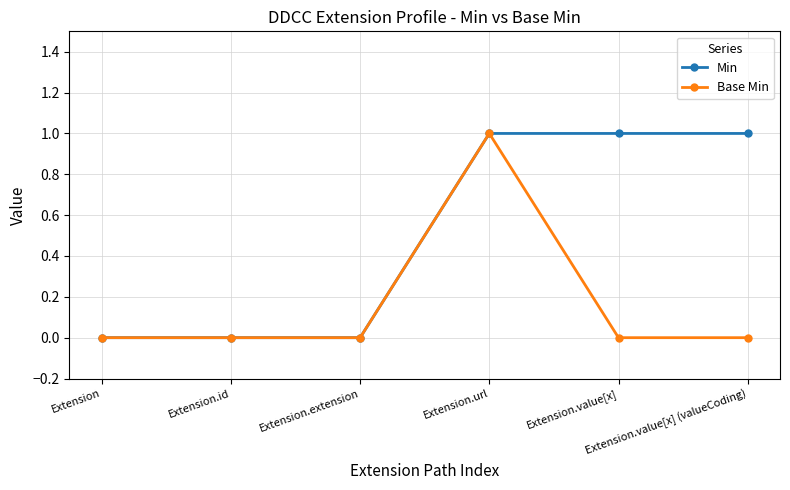

Is the value of Base Min at Extension.url greater than the value of Min at Extension.id?

Yes